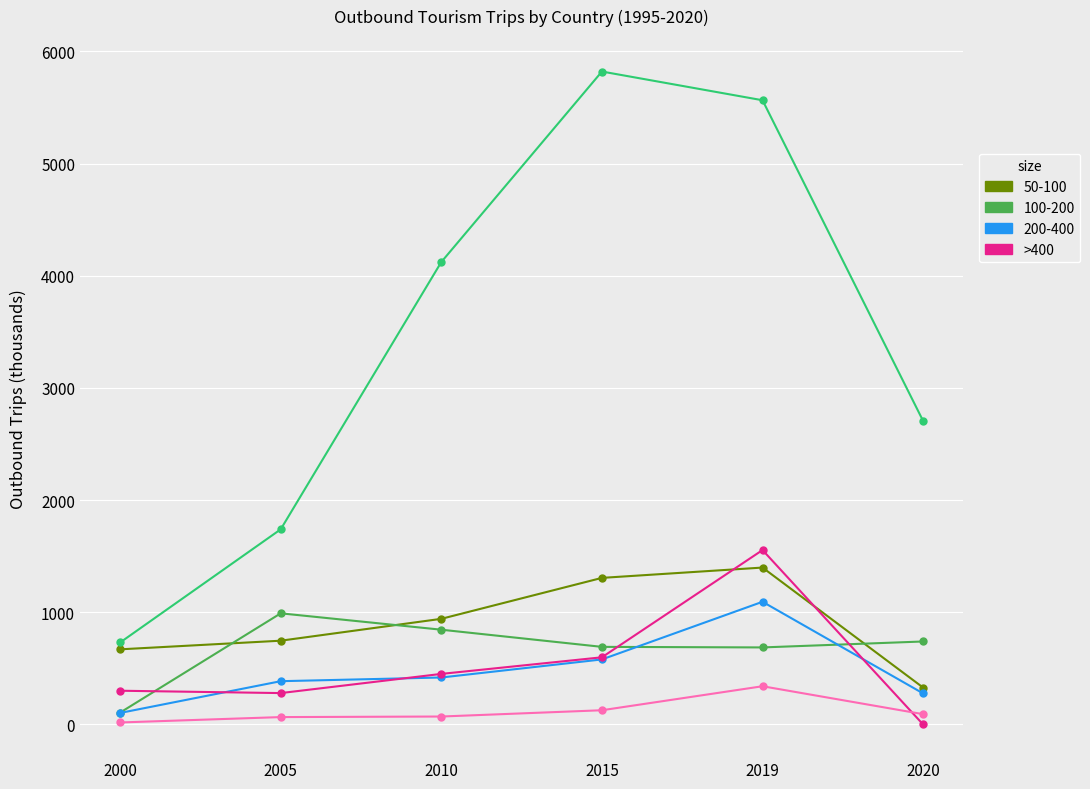

What is the total value across all series at 2019?

10641